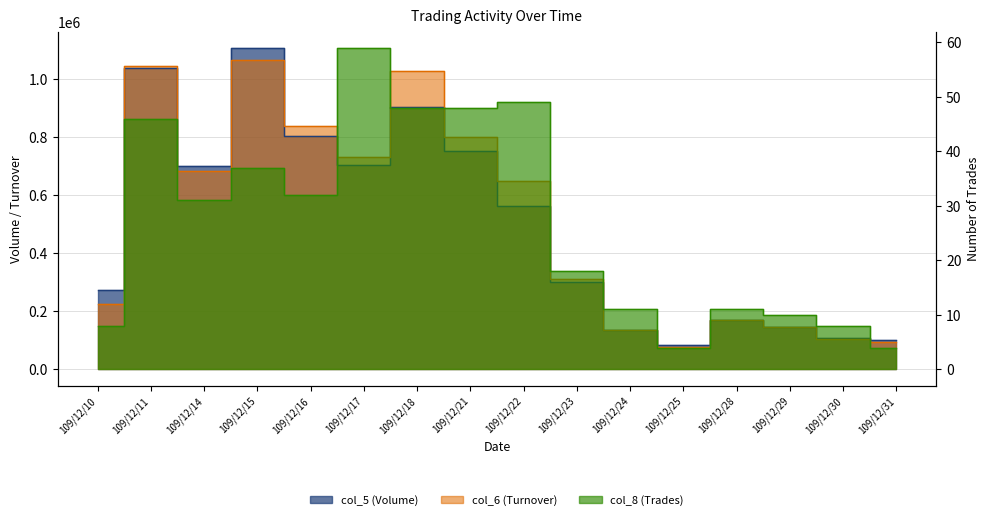

Where do col_6 (Turnover) and col_5 (Volume) first cross each other?

109/12/10 and 109/12/11